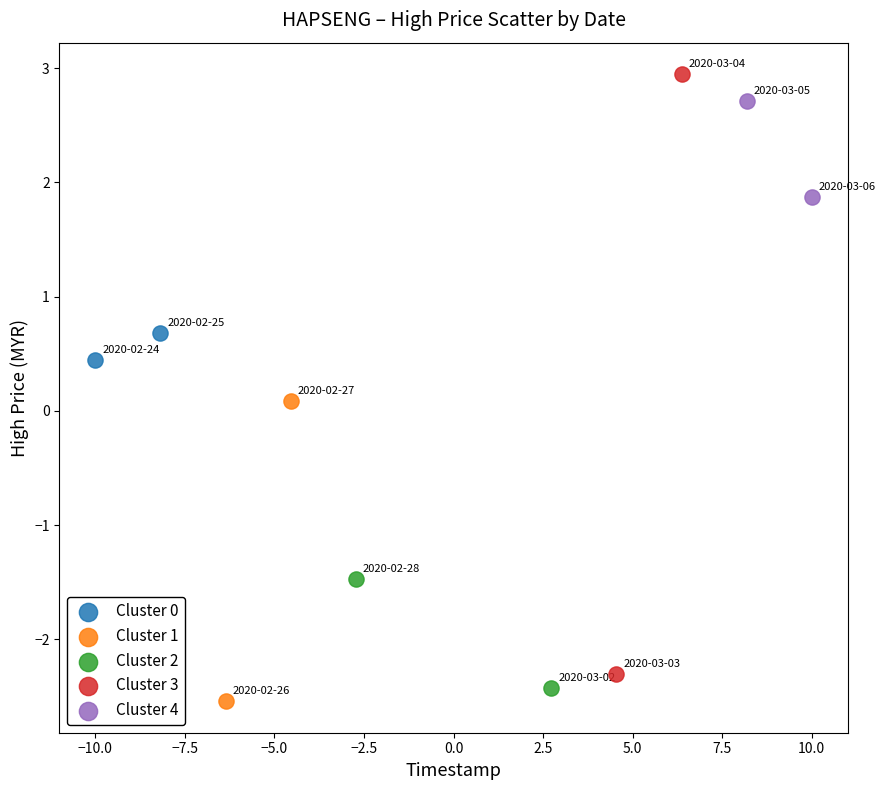

What are all the series names shown in the legend?

Cluster 0, Cluster 1, Cluster 2, Cluster 3, Cluster 4